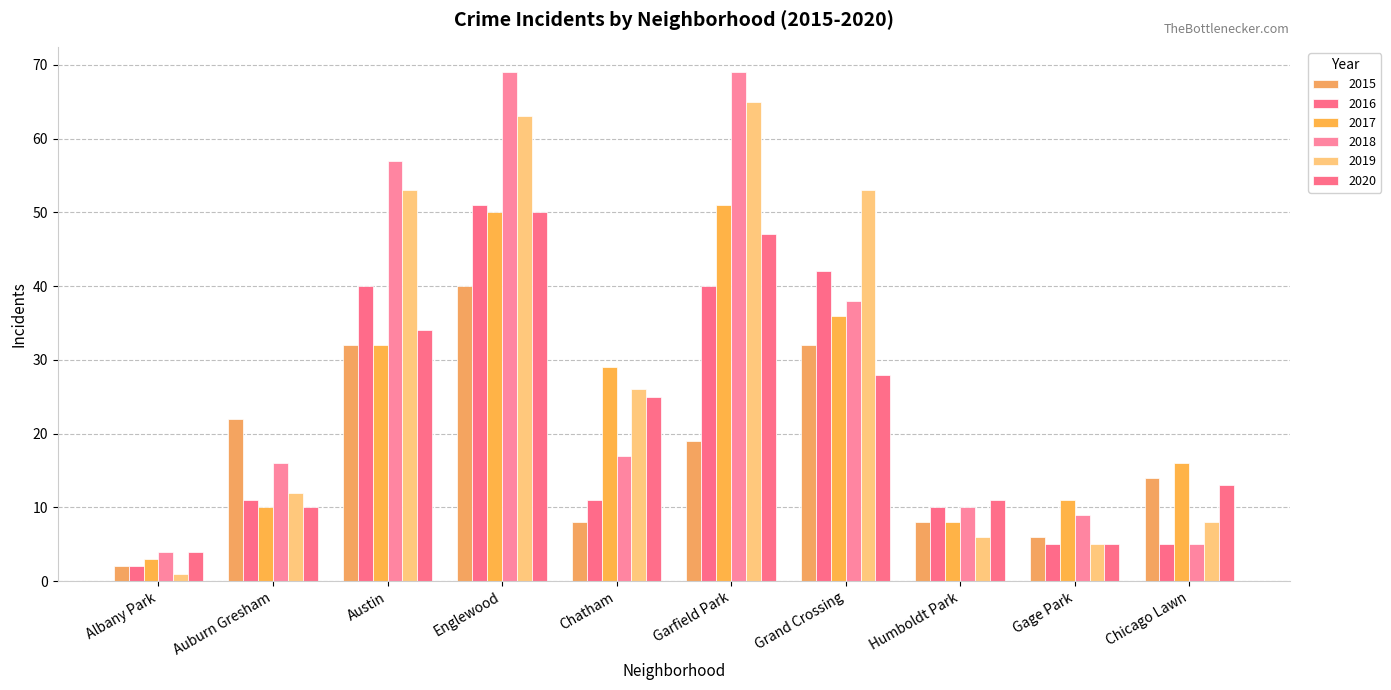

True or false: 2016 has a value of 11 at Auburn Gresham.

True